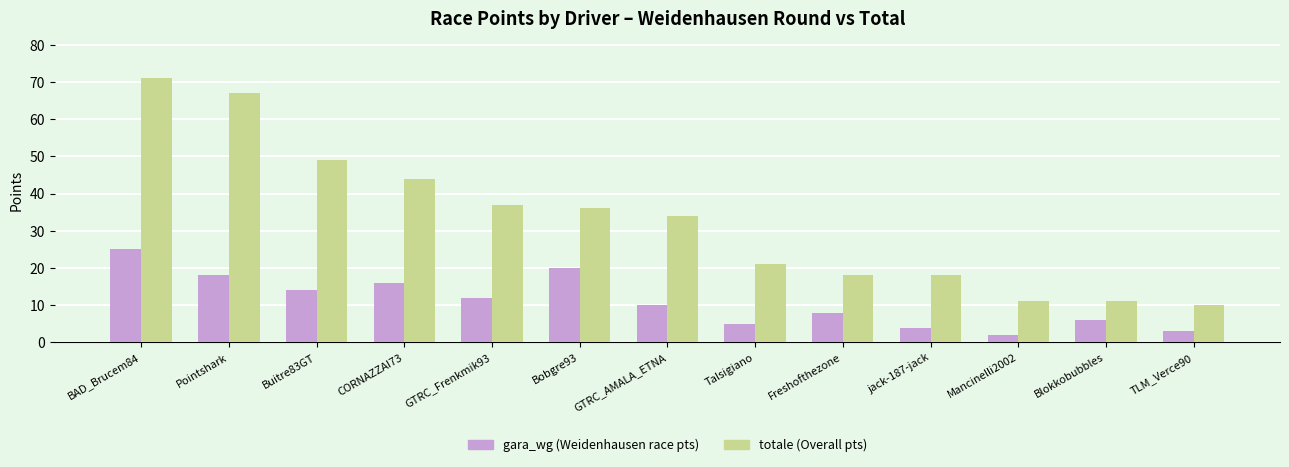

What is the difference between the highest and lowest values at GTRC_Frenkmik93?

25